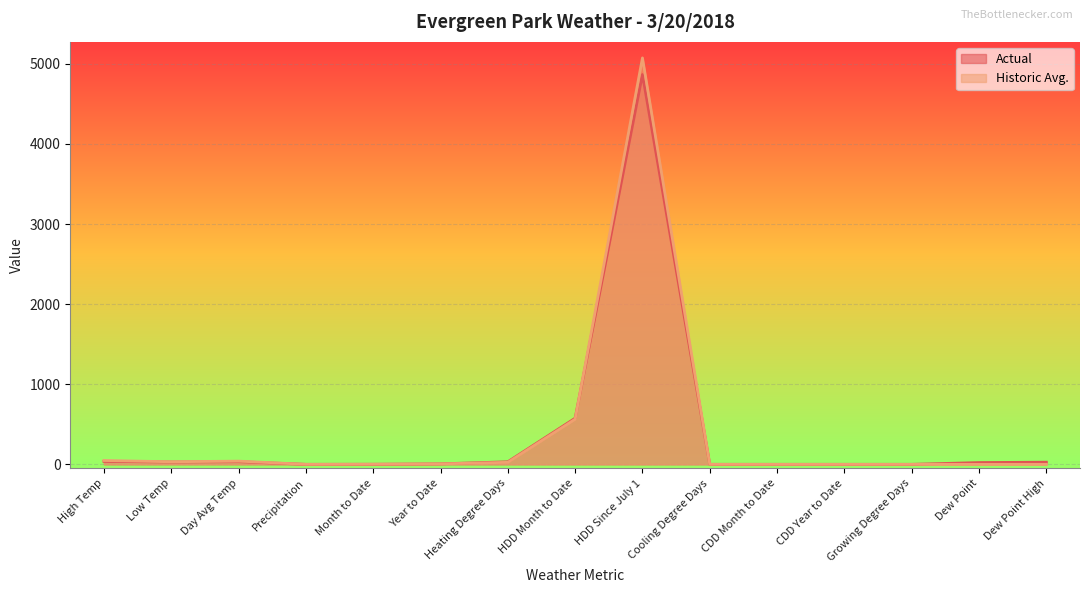

What is the label of the 9th point from the left?

HDD Since July 1